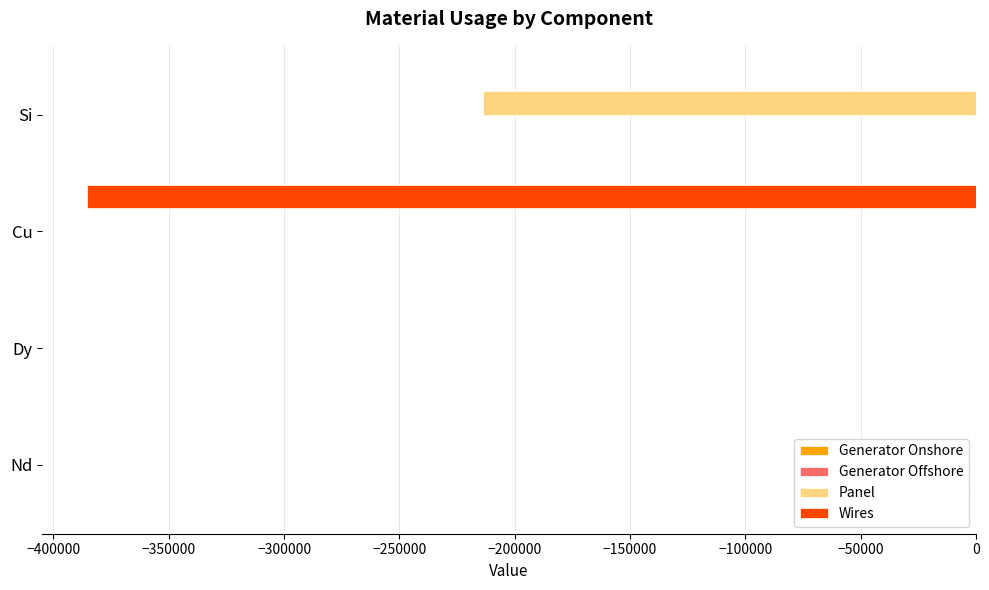

What is the sum of all Wires values?

-385619.4